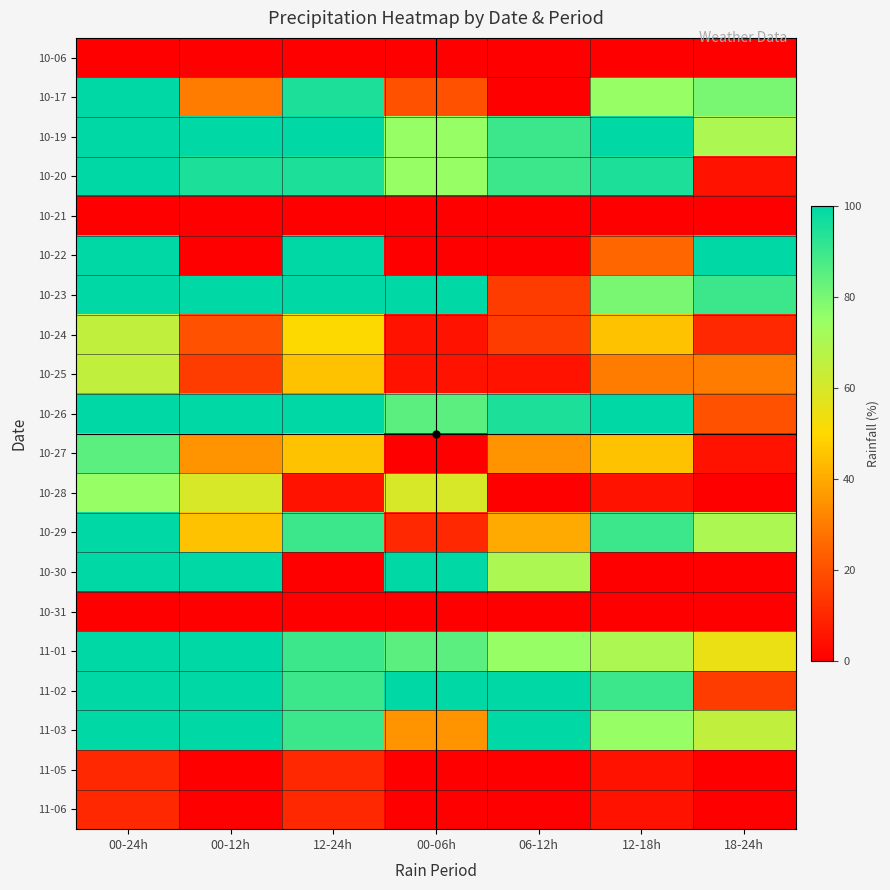

At which category is the sum across all series the highest?

00-24h